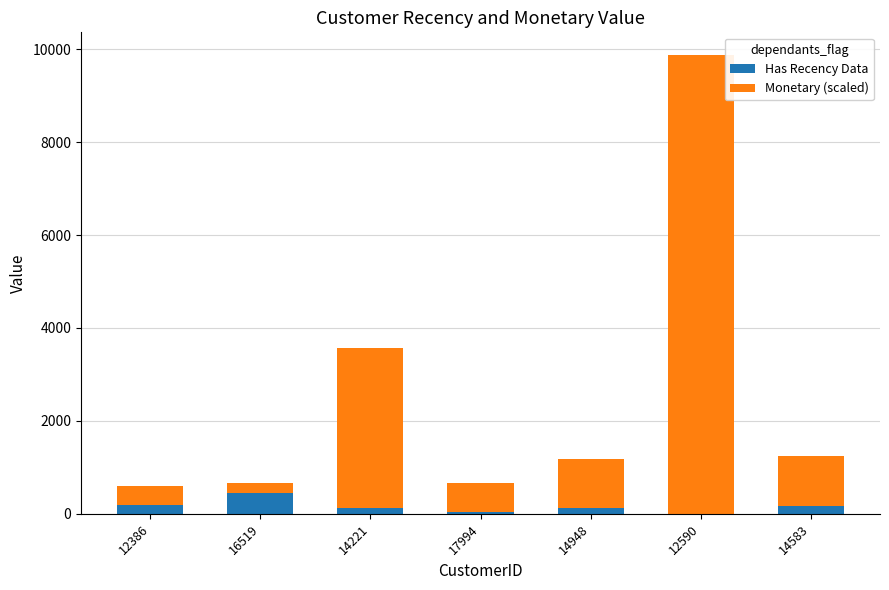

What is the maximum value for Has Recency Data?

454